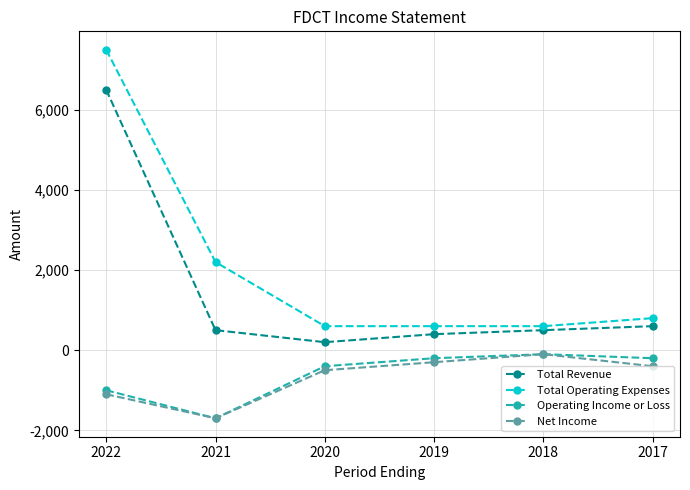

True or false: Total Operating Expenses and Net Income cross at least once.

False